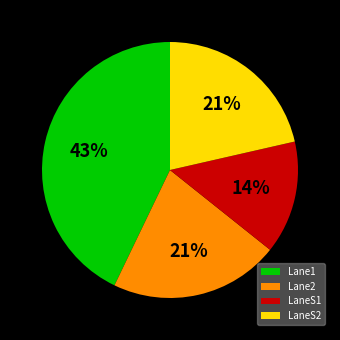

Combined, do LaneS1 and LaneS2 account for over 50%?

No